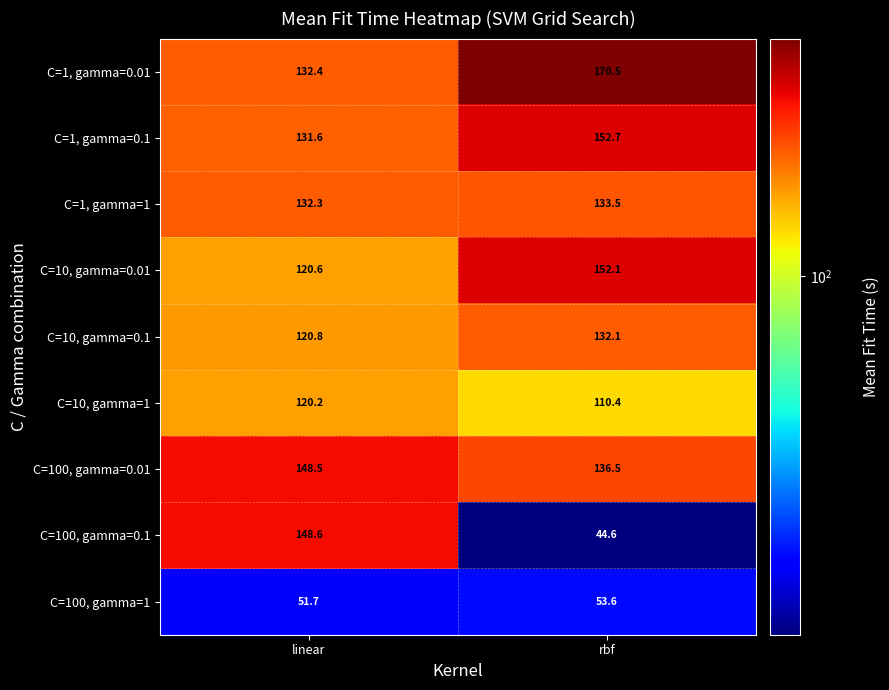

List the series in order of their peak value, highest first.

C=1, gamma=0.01, C=1, gamma=0.1, C=10, gamma=0.01, C=100, gamma=0.1, C=100, gamma=0.01, C=1, gamma=1, C=10, gamma=0.1, C=10, gamma=1, C=100, gamma=1